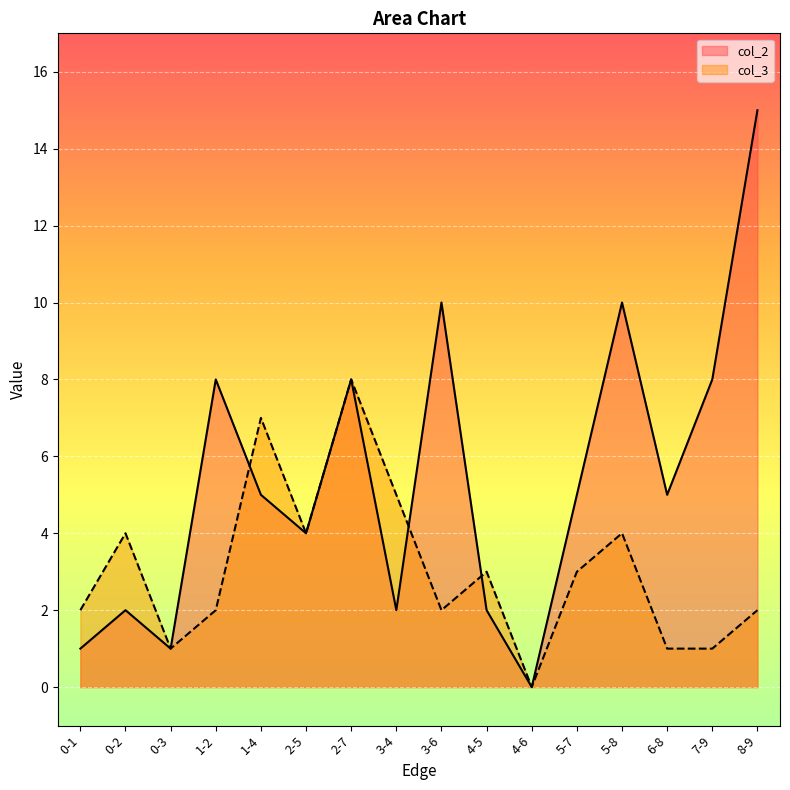

How many lines are shown in the chart?

2